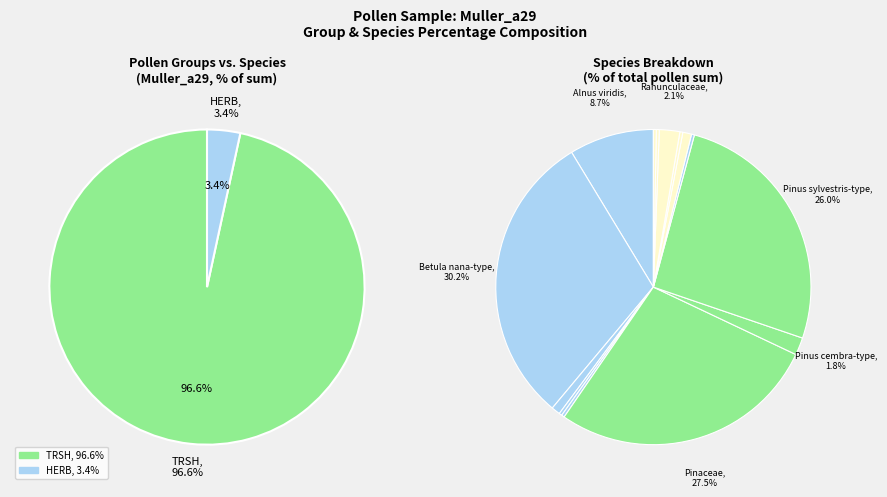

What portion of the pie excludes Betula nana-type?

69.8%